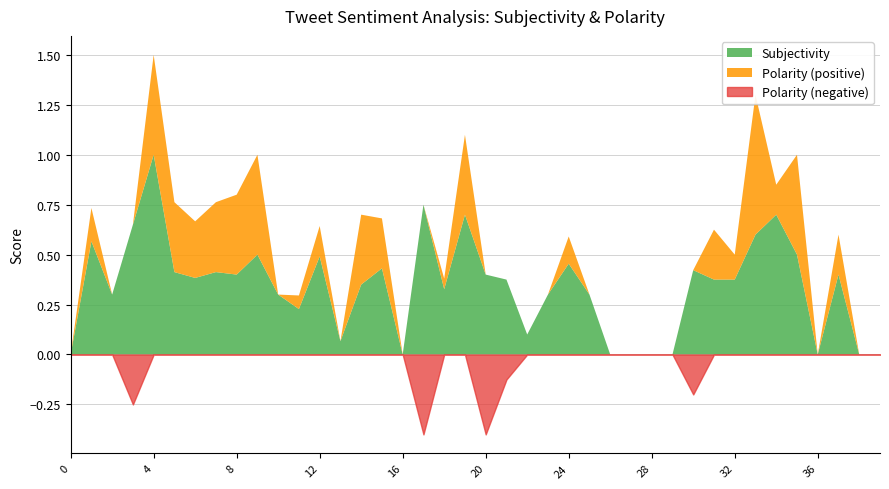

What is the difference between the maximum and minimum values in the Polarity series?

1.1